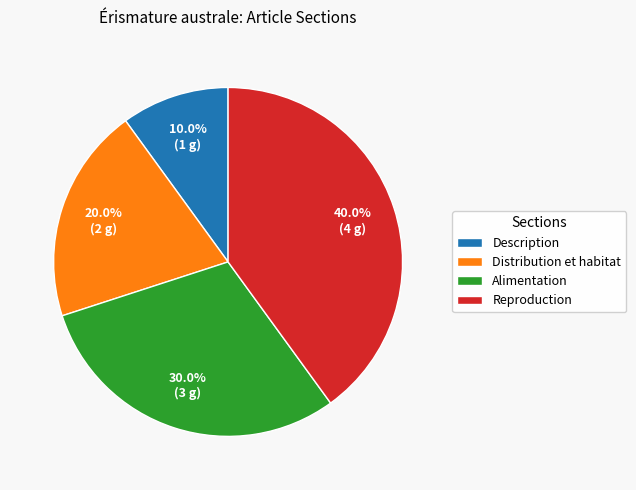

What is the ratio of the value at Description to the value at Alimentation?

0.3